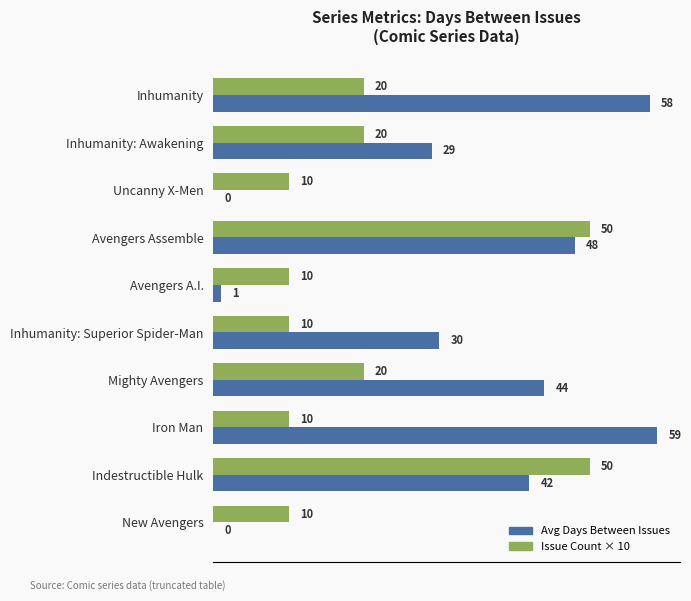

Where is Avg Days Between Issues nearest to the value 29?

Inhumanity: Awakening